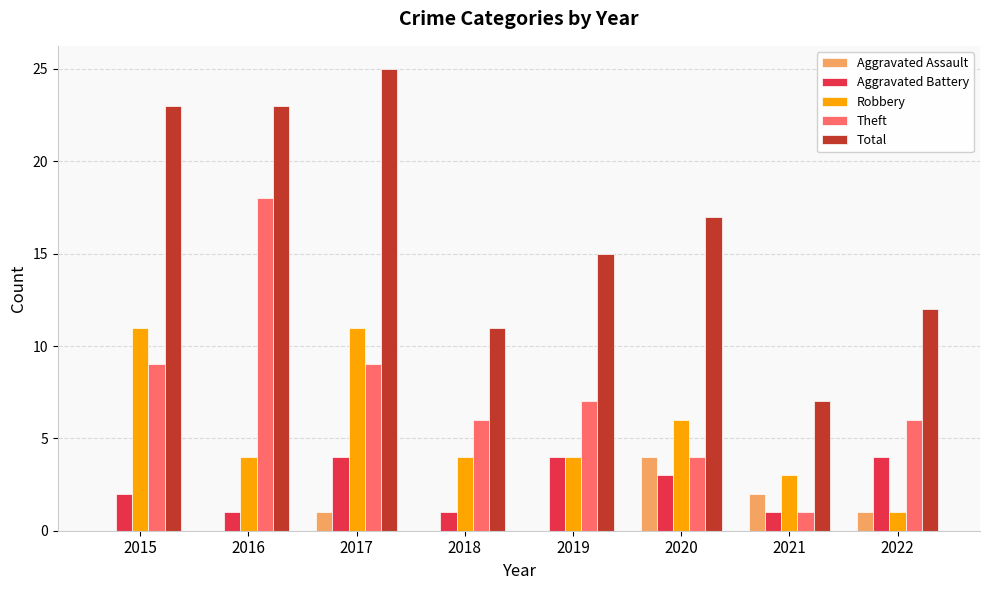

Is it true that Total equals 12 at 2021?

False